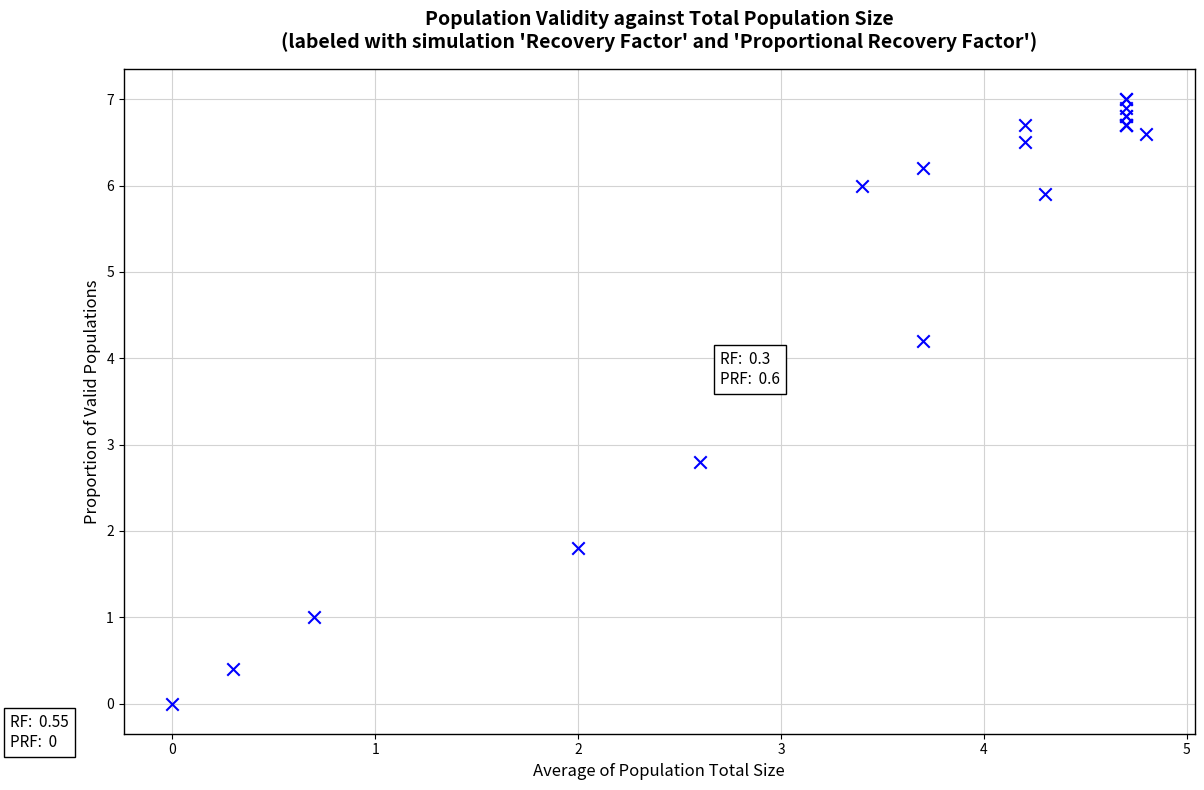

What Y value in the scatter plot is closest to 3?

2.8